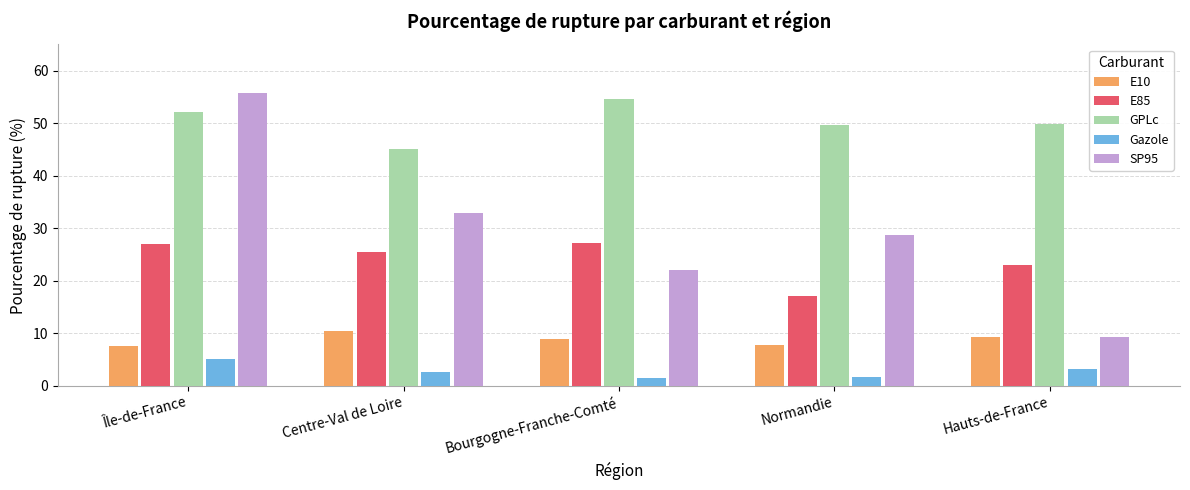

How many values in the E85 series exceed 25?

3